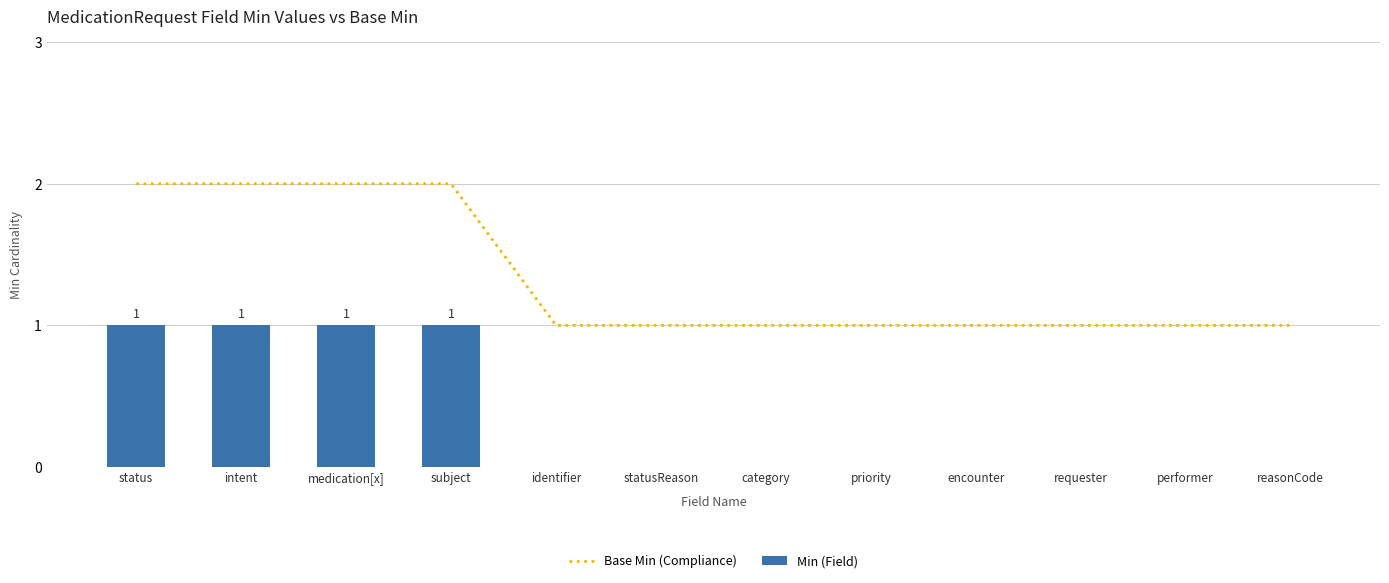

At how many categories does at least one series exceed 1?

4